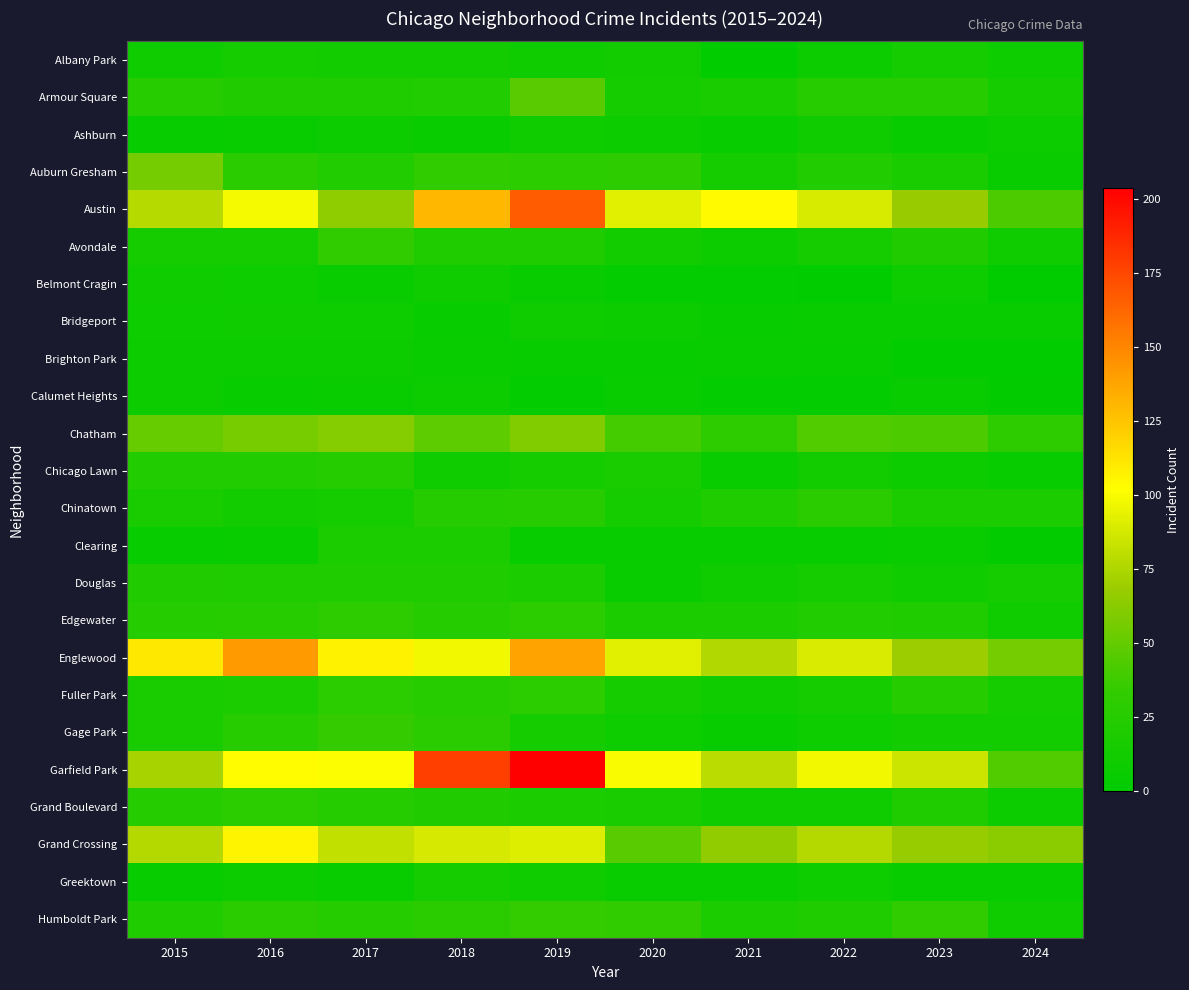

Between 2015 and 2019, which is larger?

2015